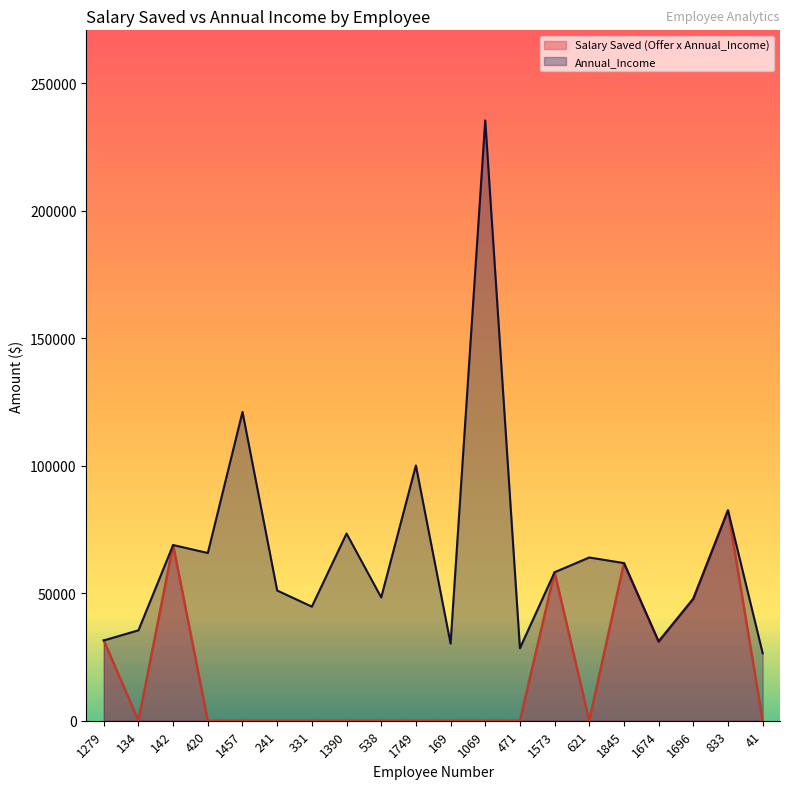

What is the spread (max minus min) of values at 538?

48372